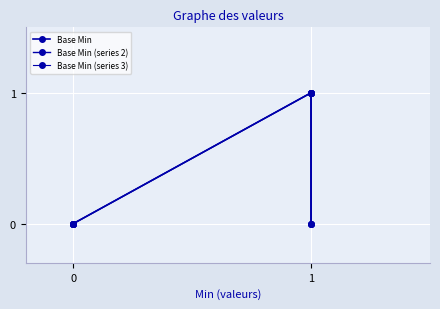

Reading left to right, transcribe all the data shown in this chart.

Base Min: 0=0	1=0	2=0	3=1	4=0
Base Min (series 2): 0=0	1=0	2=1	3=1	4=0
Base Min (series 3): 0=0	1=1	2=0	3=1	4=1